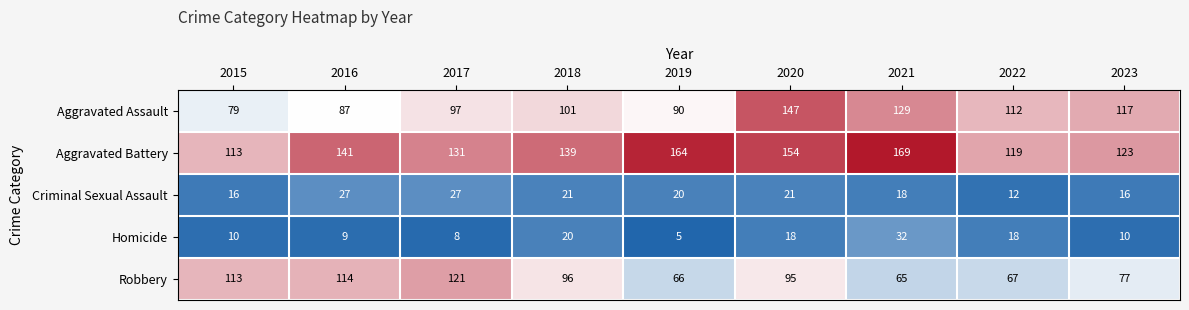

What is the difference between the Homicide values at 2018 and 2019?

15